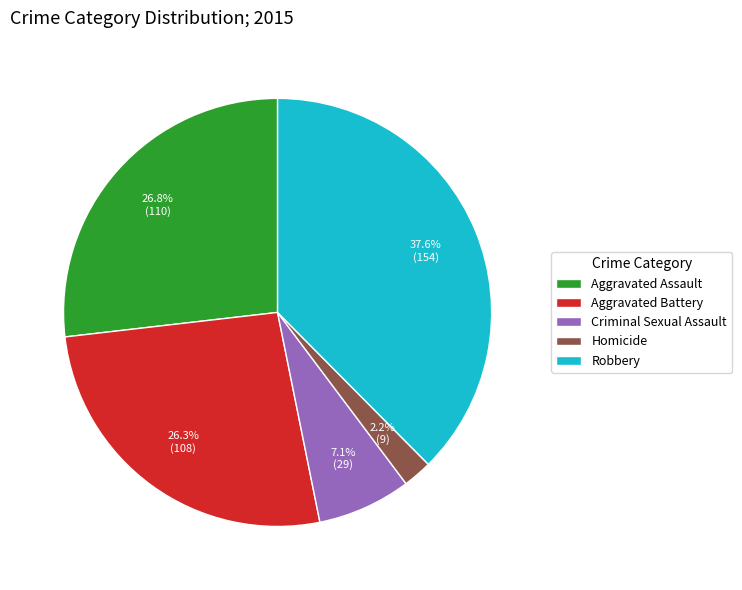

How many segments does this pie chart have?

5